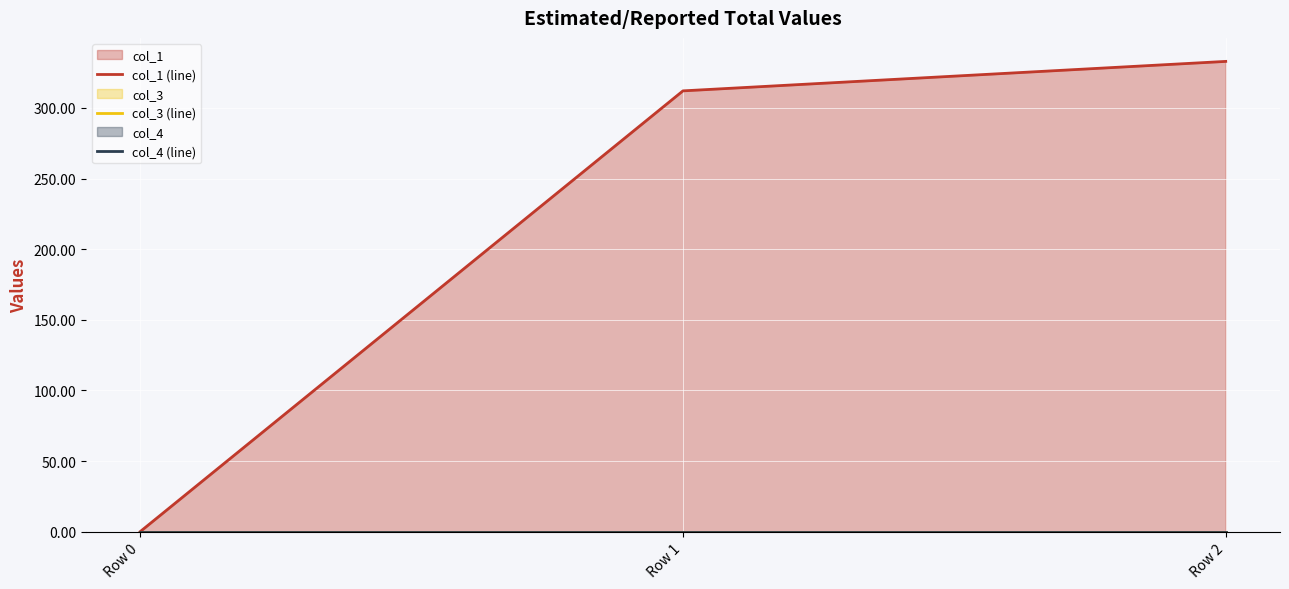

Reading right to left, extract all data points from this chart.

col_1 (line): 333.0	312.1	0.0
col_3 (line): 0.0	0.0	0.0
col_4 (line): 0.0	0.0	0.0